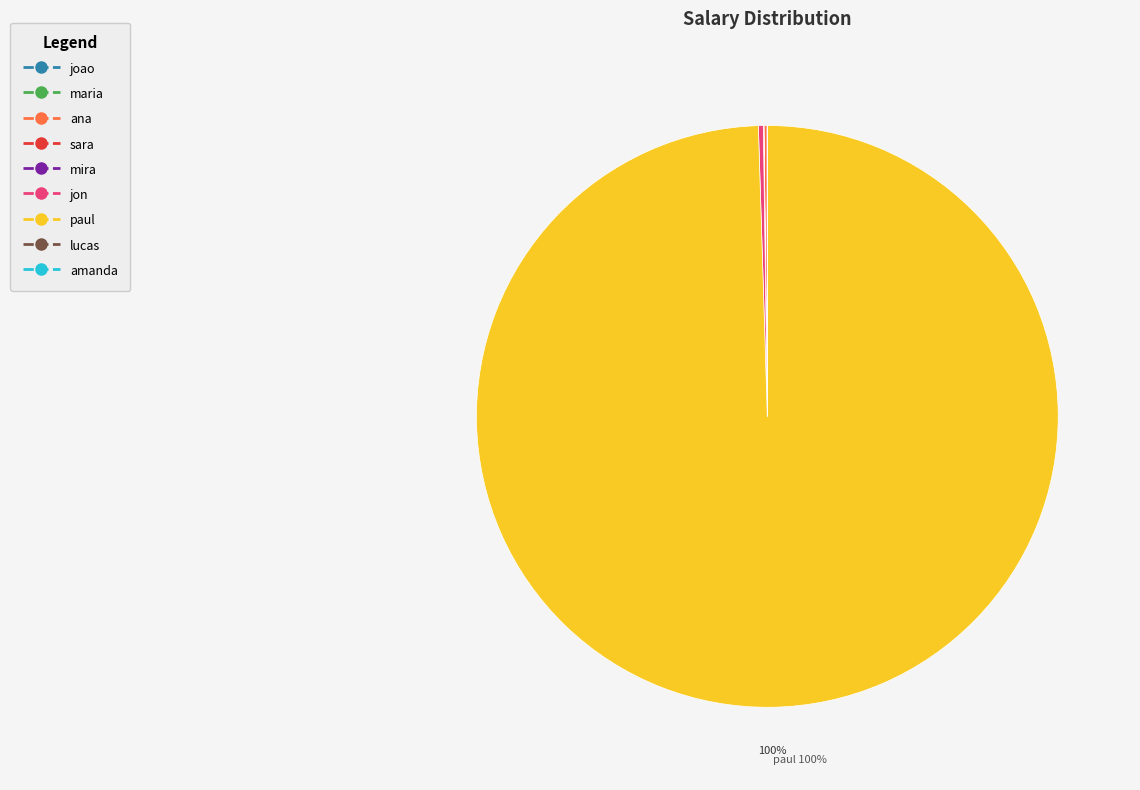

Is it true that paul is 100% of the pie?

True